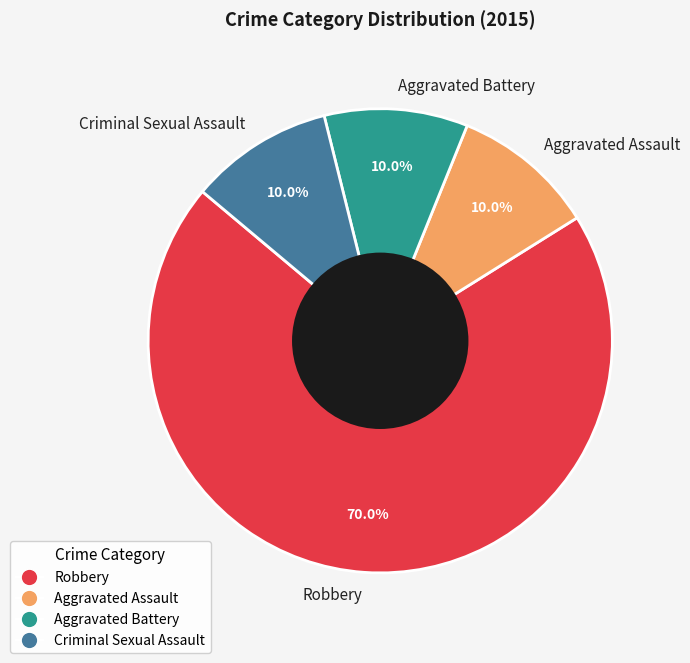

To the nearest percent, what portion does Aggravated Battery represent?

10%